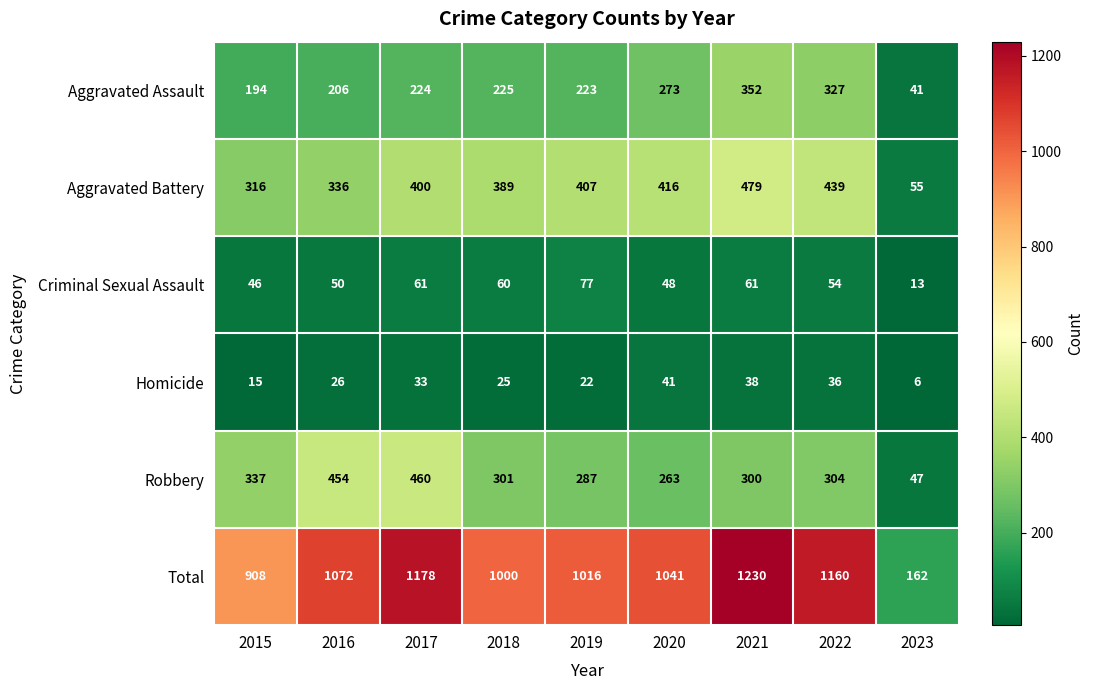

What is the maximum value for Robbery?

460